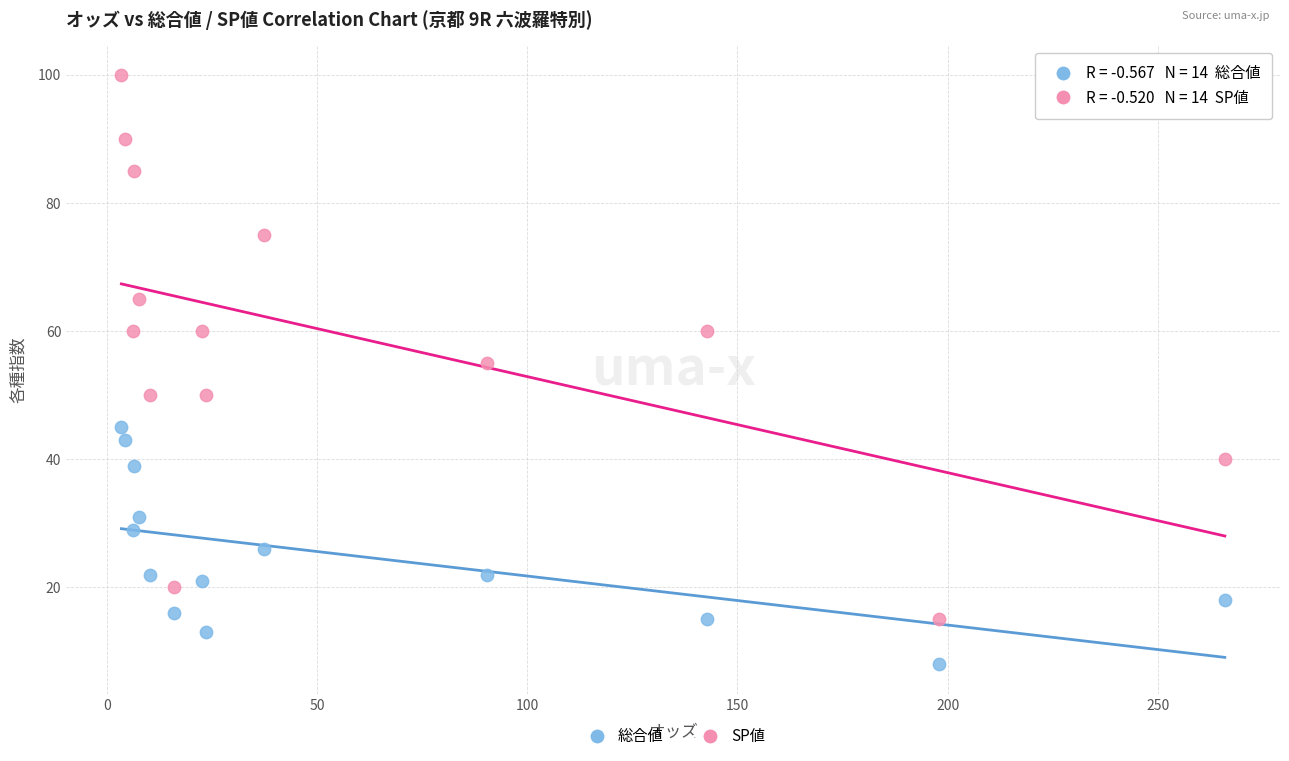

Which series contains the highest Y value?

SP値